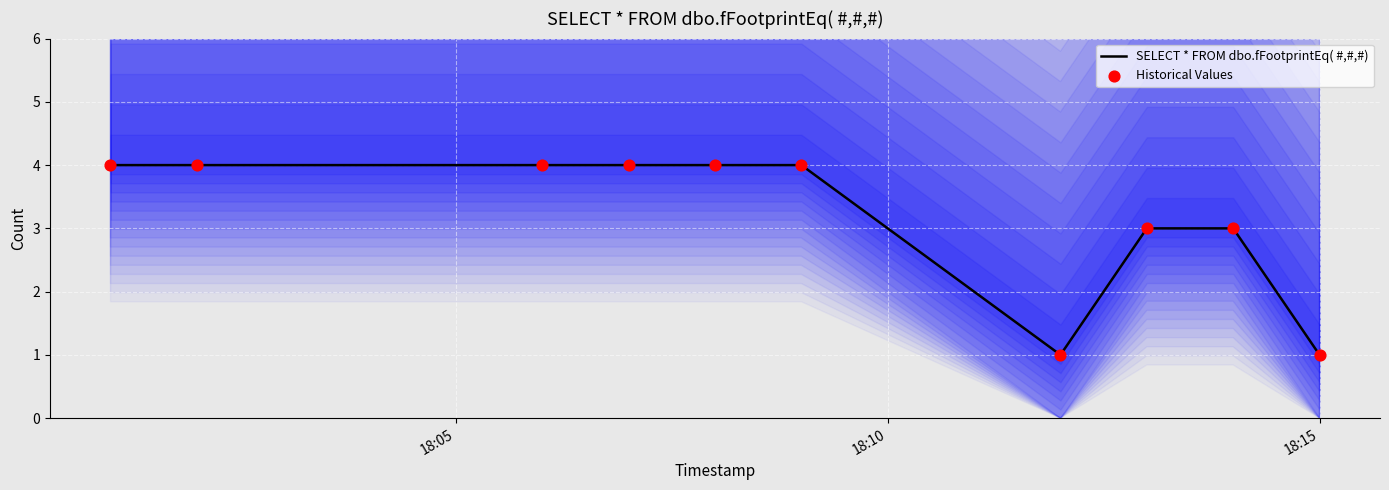

At which category is the sum across all series the highest?

18:05